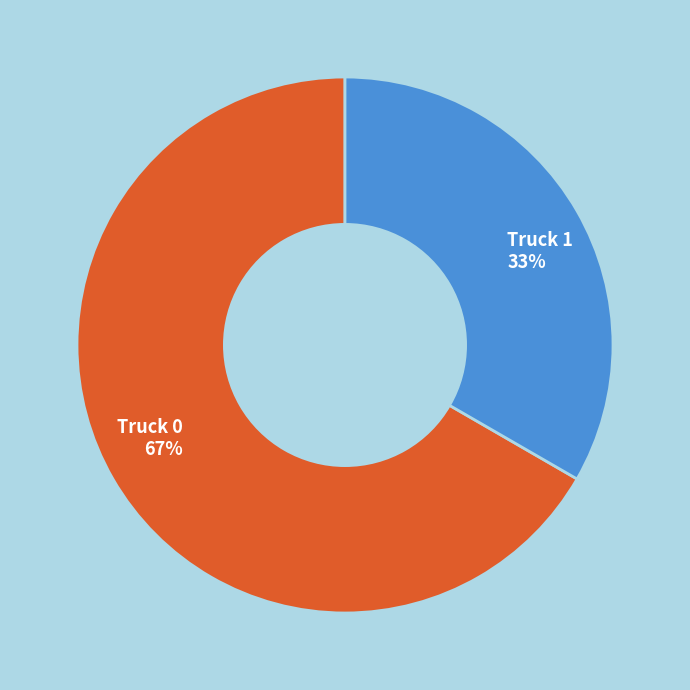

Rank the categories by value from lowest to highest.

Truck 1, Truck 0